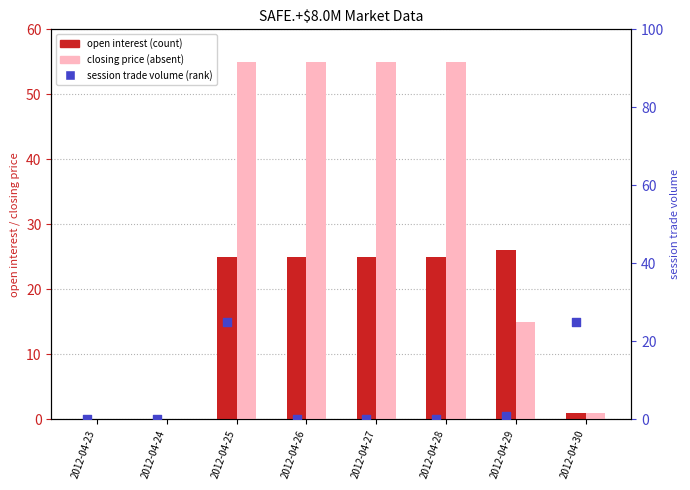

What are all the series names shown in the legend?

open interest, closing price, session trade volume